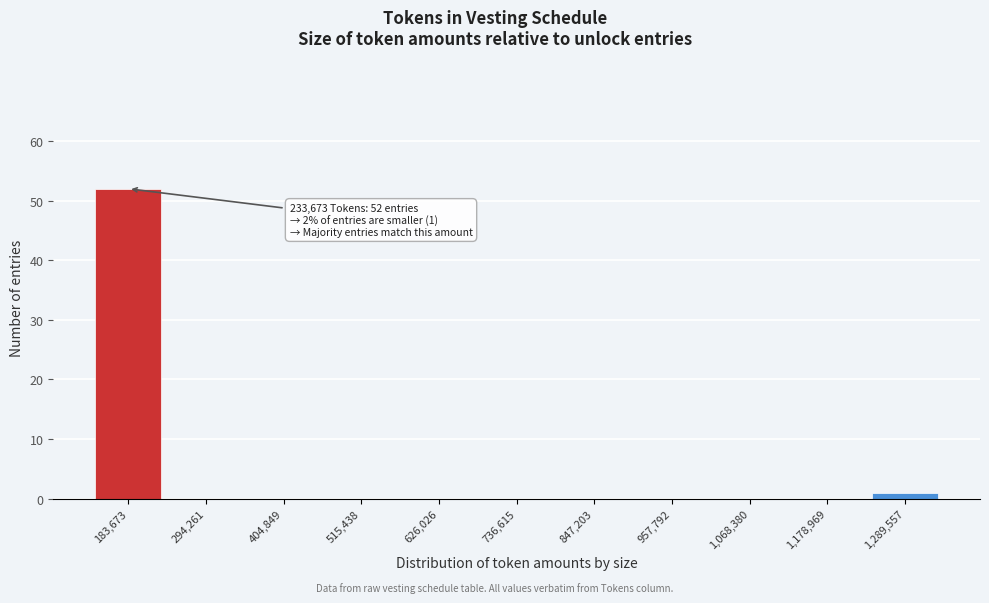

Reading right to left, transcribe all the data shown in this chart.

1,289,557=1	1,178,969=0	1,068,380=0	957,792=0	847,203=0	736,615=0	626,026=0	515,438=0	404,849=0	294,261=0	183,673=52